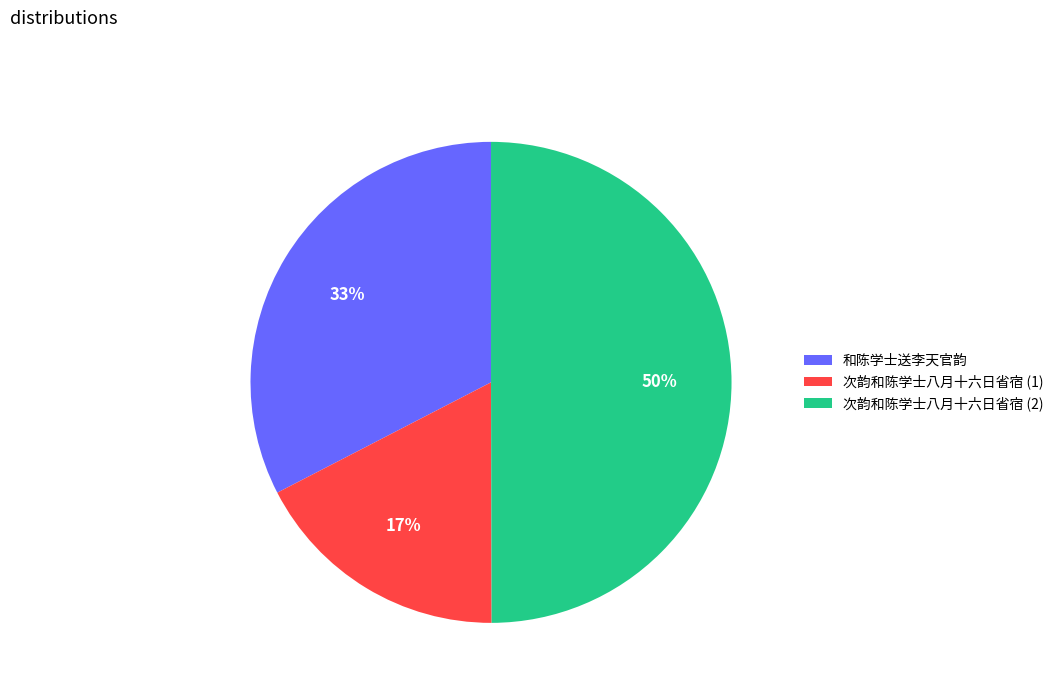

Between 和陈学士送李天官韵 and 次韵和陈学士八月十六日省宿 (1), which is larger?

和陈学士送李天官韵